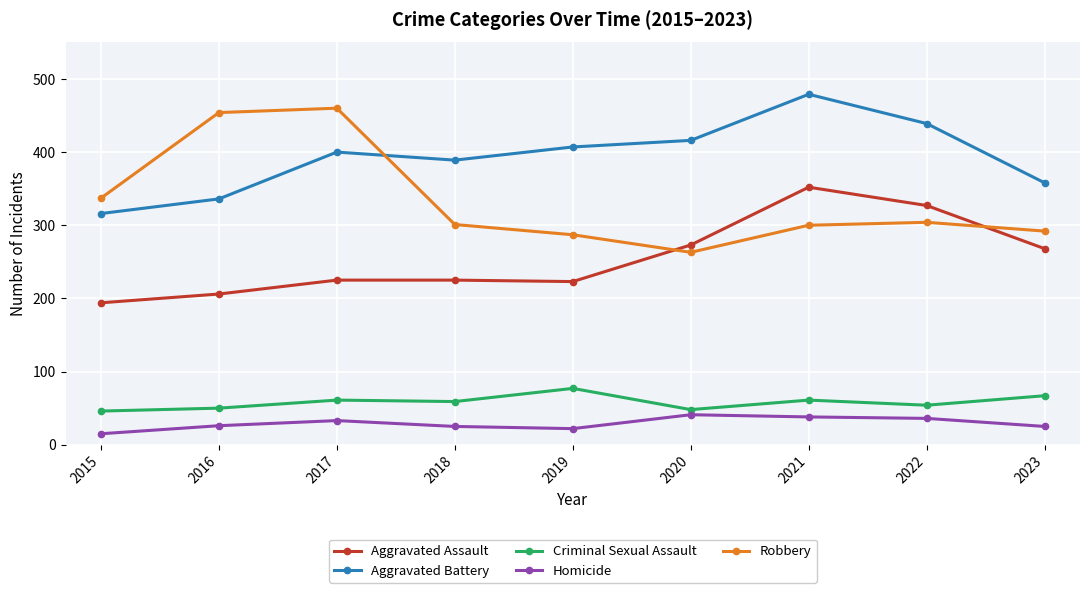

At how many categories does at least one series exceed 286?

9